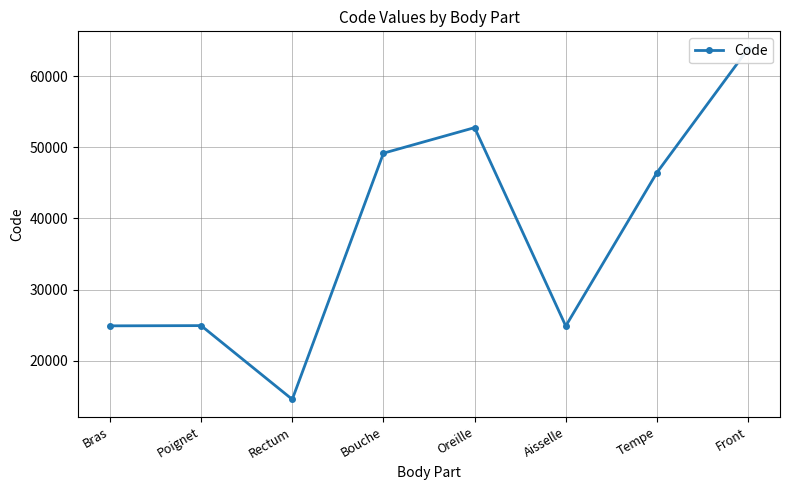

Reading right to left, extract all data points from this chart.

Front=63864	Tempe=46450	Aisselle=24864	Oreille=52780	Bouche=49184	Rectum=14544	Poignet=24922	Bras=24890